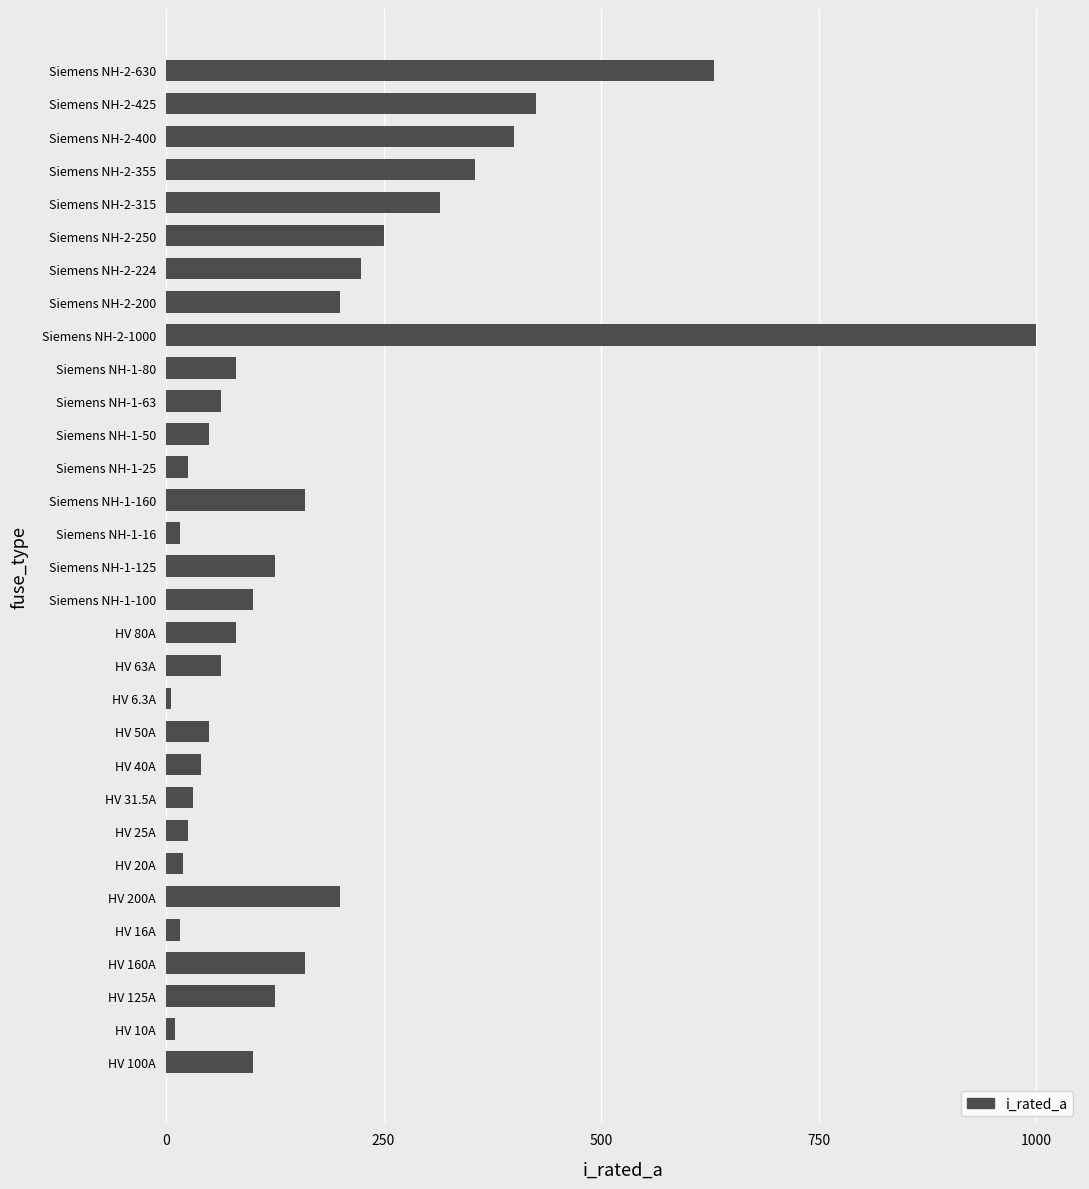

How many bars are there in total?

31